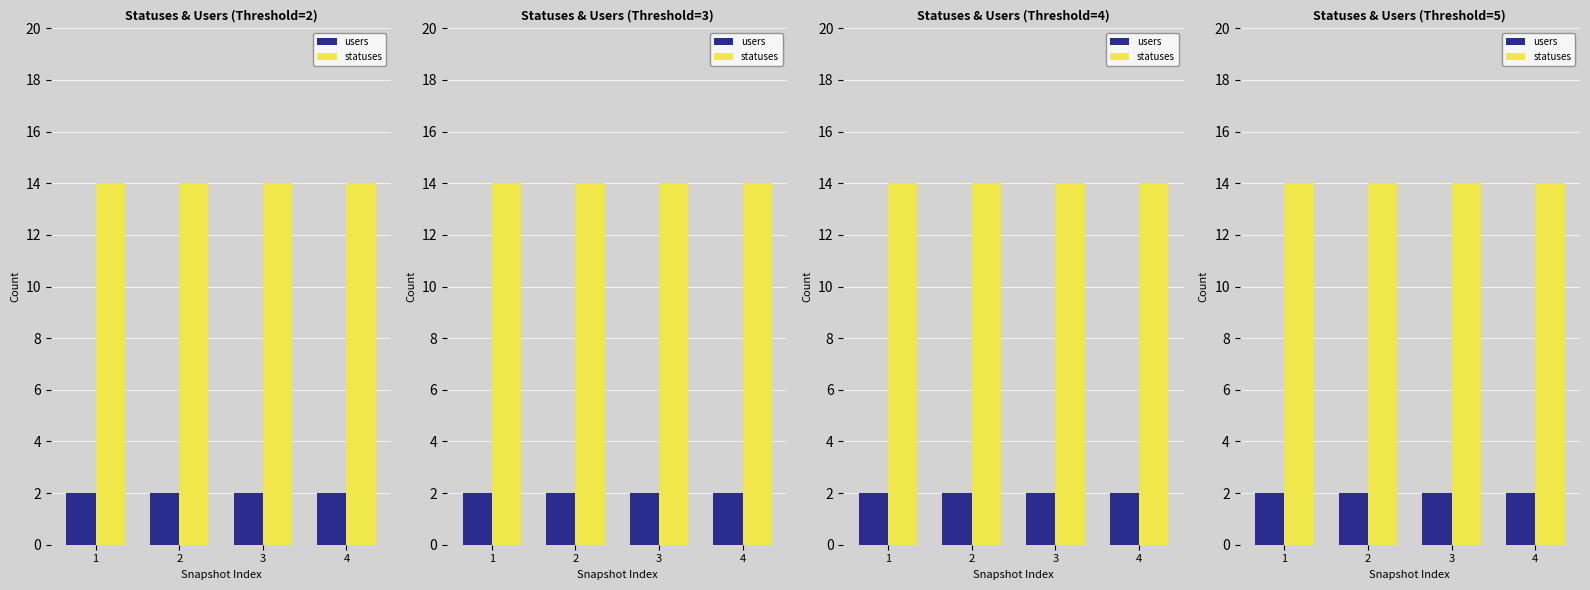

List the labels in order of statuses value, largest first.

1, 2, 3, 4